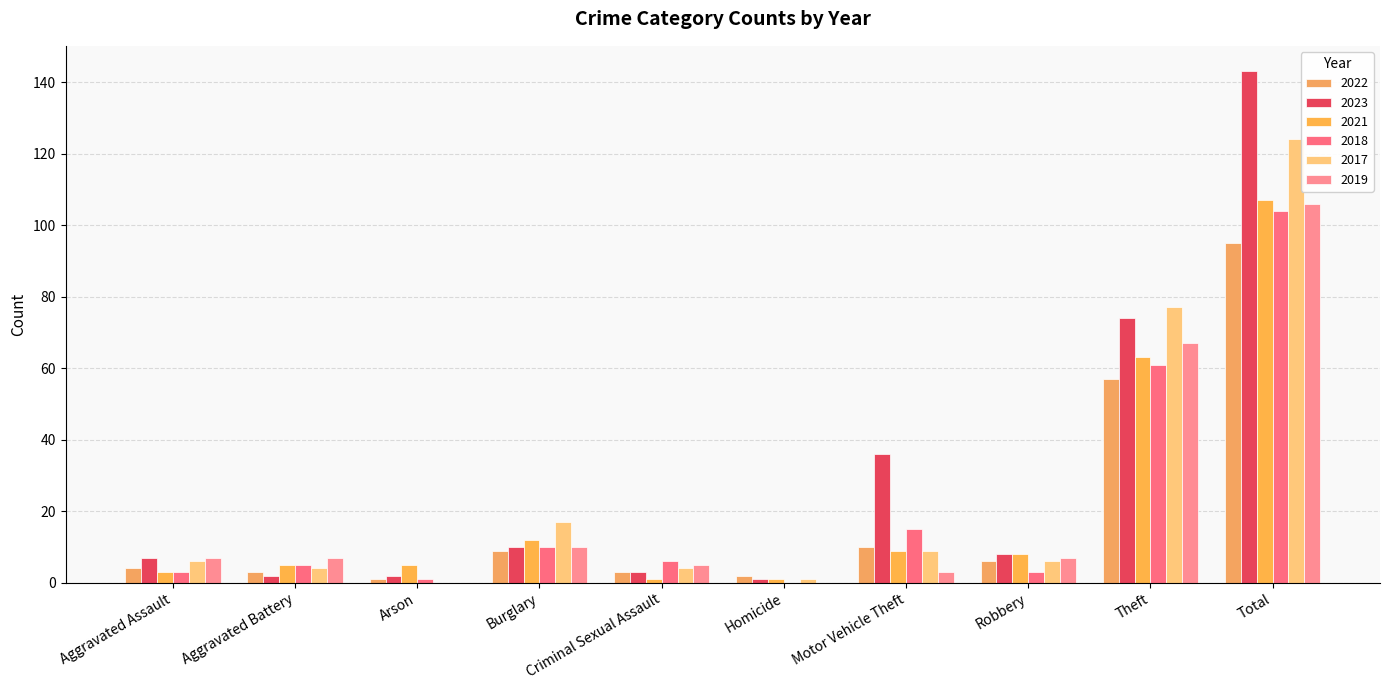

Rank the series by their maximum value, from highest to lowest.

2023, 2017, 2021, 2019, 2018, 2022